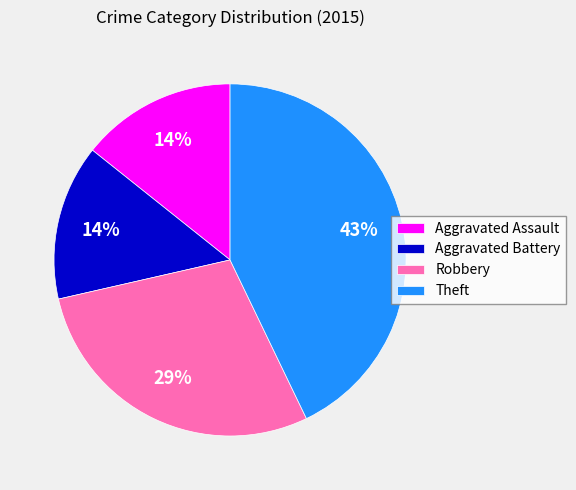

How many slices are in this pie chart?

4